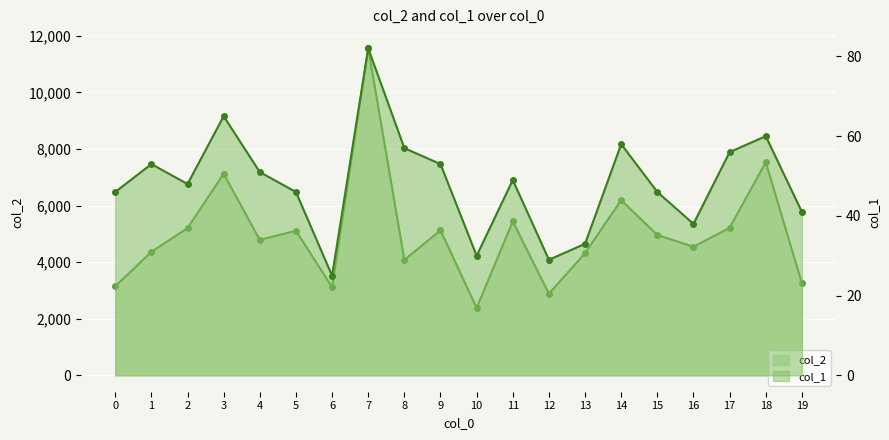

At which label does col_1 first exceed 49?

1